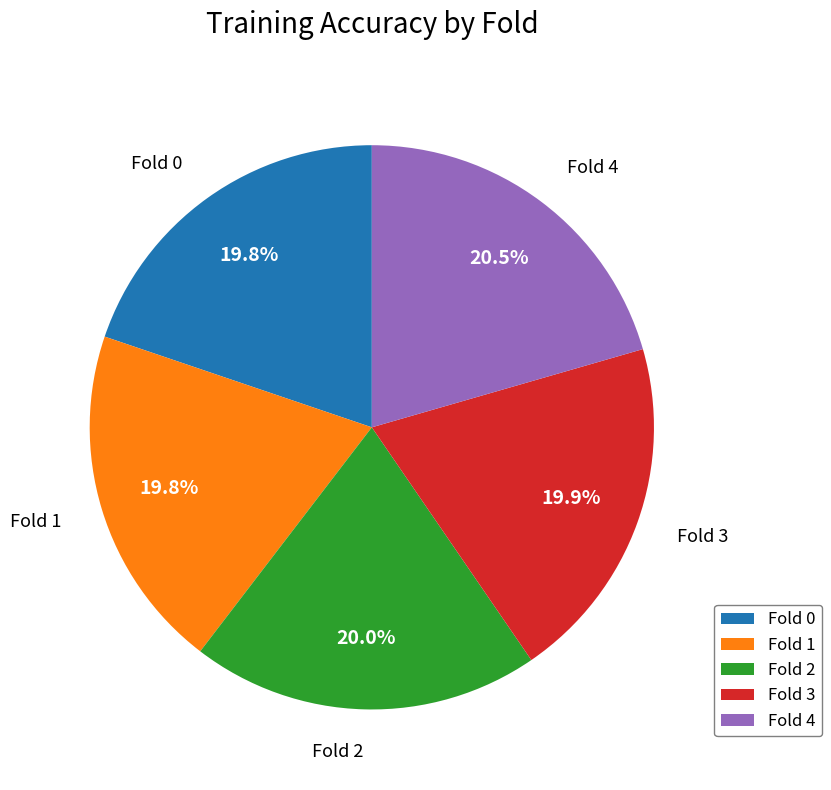

Is the sum of Fold 1 and Fold 2 greater than half?

No